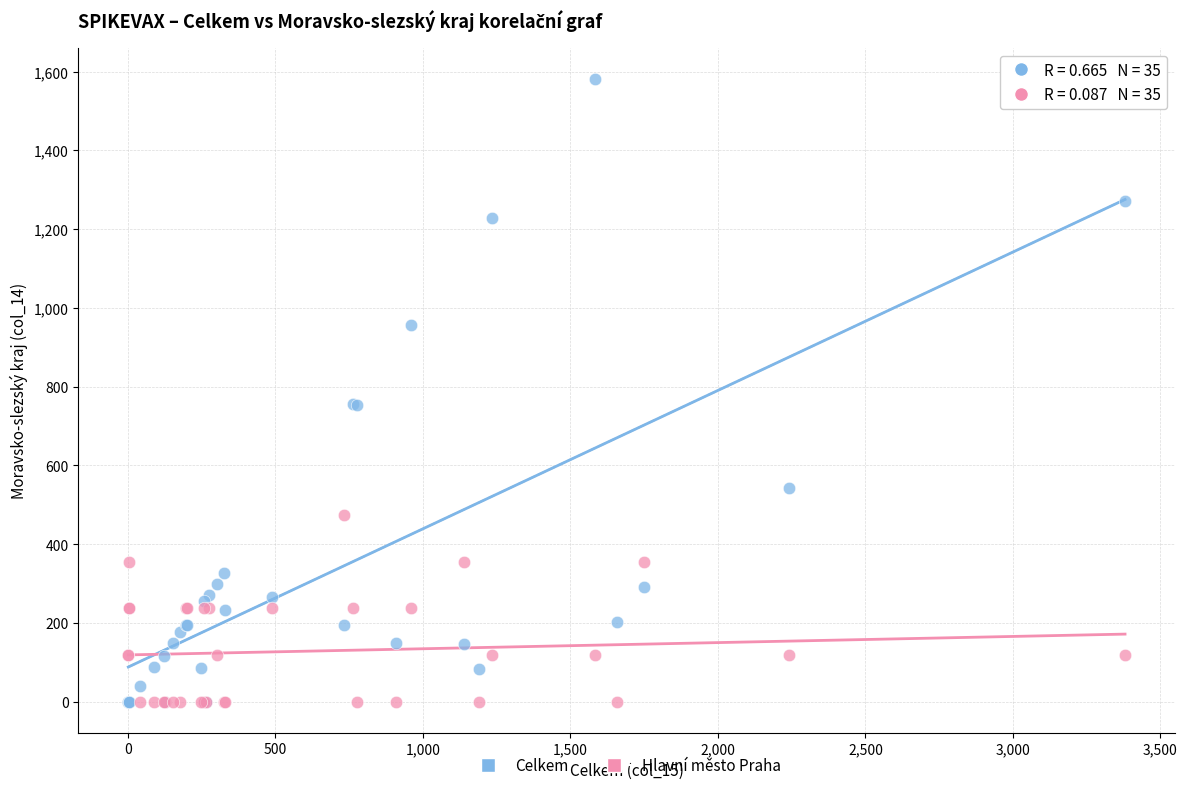

Which series has the largest Y range (max minus min)?

Celkem